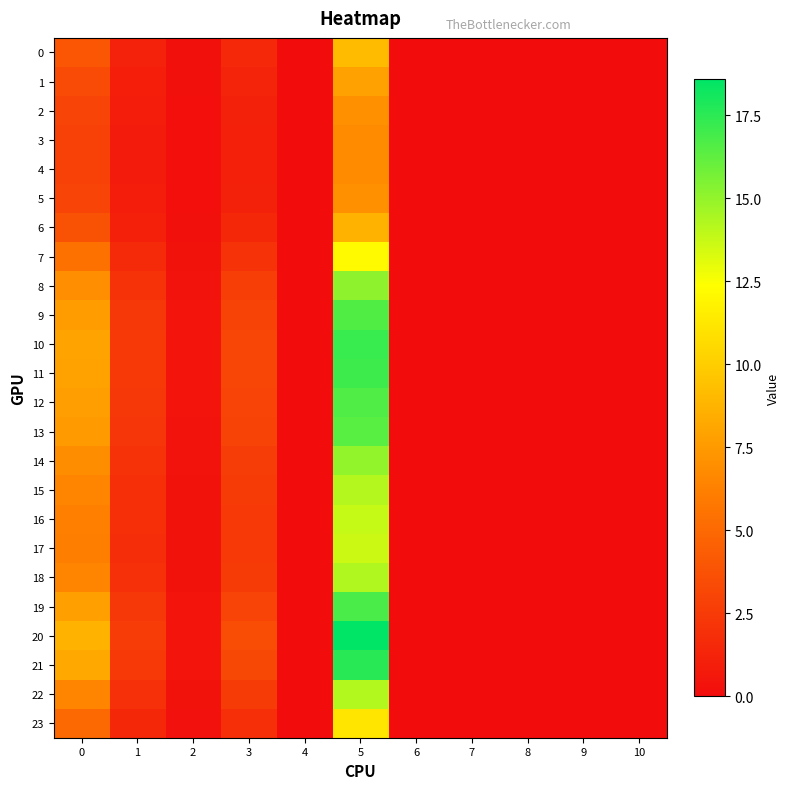

Reading left to right, what are all the values shown in this chart?

0: 0=4.0	1=1.2	2=0.2	3=1.5	4=0.0	5=9.1	6=0.0	7=0.0	8=0.0	9=0.0	10=0.0
1: 0=3.4	1=1.0	2=0.2	3=1.3	4=0.0	5=7.9	6=0.0	7=0.0	8=0.0	9=0.0	10=0.0
2: 0=3.0	1=0.9	2=0.2	3=1.1	4=0.0	5=7.1	6=0.0	7=0.0	8=0.0	9=0.0	10=0.0
3: 0=2.9	1=0.8	2=0.2	3=1.1	4=0.0	5=6.8	6=0.0	7=0.0	8=0.0	9=0.0	10=0.0
4: 0=2.8	1=0.8	2=0.2	3=1.1	4=0.0	5=6.8	6=0.0	7=0.0	8=0.0	9=0.0	10=0.0
5: 0=3.0	1=0.9	2=0.2	3=1.1	4=0.0	5=7.1	6=0.0	7=0.0	8=0.0	9=0.0	10=0.0
6: 0=3.8	1=1.1	2=0.2	3=1.4	4=0.0	5=8.7	6=0.0	7=0.0	8=0.0	9=0.0	10=0.0
7: 0=5.5	1=1.6	2=0.3	3=2.1	4=0.0	5=12.2	6=0.0	7=0.0	8=0.0	9=0.0	10=0.0
8: 0=6.9	1=2.1	2=0.4	3=2.7	4=0.0	5=15.1	6=0.0	7=0.0	8=0.0	9=0.0	10=0.0
9: 0=7.7	1=2.3	2=0.4	3=3.0	4=0.0	5=16.6	6=0.0	7=0.0	8=0.0	9=0.0	10=0.0
10: 0=8.0	1=2.4	2=0.4	3=3.1	4=0.0	5=17.2	6=0.0	7=0.0	8=0.0	9=0.0	10=0.0
11: 0=7.9	1=2.4	2=0.4	3=3.1	4=0.0	5=17.1	6=0.0	7=0.0	8=0.0	9=0.0	10=0.0
12: 0=7.7	1=2.3	2=0.4	3=3.0	4=0.0	5=16.7	6=0.0	7=0.0	8=0.0	9=0.0	10=0.0
13: 0=7.6	1=2.3	2=0.4	3=3.0	4=0.0	5=16.4	6=0.0	7=0.0	8=0.0	9=0.0	10=0.0
14: 0=6.9	1=2.0	2=0.4	3=2.7	4=0.0	5=15.0	6=0.0	7=0.0	8=0.0	9=0.0	10=0.0
15: 0=6.5	1=1.9	2=0.3	3=2.5	4=0.0	5=14.2	6=0.0	7=0.0	8=0.0	9=0.0	10=0.0
16: 0=6.3	1=1.9	2=0.3	3=2.4	4=0.0	5=13.8	6=0.0	7=0.0	8=0.0	9=0.0	10=0.0
17: 0=6.2	1=1.8	2=0.3	3=2.4	4=0.0	5=13.6	6=0.0	7=0.0	8=0.0	9=0.0	10=0.0
18: 0=6.5	1=1.9	2=0.3	3=2.5	4=0.0	5=14.3	6=0.0	7=0.0	8=0.0	9=0.0	10=0.0
19: 0=7.8	1=2.3	2=0.4	3=3.0	4=0.0	5=16.8	6=0.0	7=0.0	8=0.0	9=0.0	10=0.0
20: 0=8.7	1=2.6	2=0.5	3=3.4	4=0.0	5=18.6	6=0.0	7=0.0	8=0.0	9=0.0	10=0.0
21: 0=8.2	1=2.4	2=0.4	3=3.2	4=0.0	5=17.6	6=0.0	7=0.0	8=0.0	9=0.0	10=0.0
22: 0=6.5	1=1.9	2=0.3	3=2.5	4=0.0	5=14.3	6=0.0	7=0.0	8=0.0	9=0.0	10=0.0
23: 0=5.0	1=1.5	2=0.3	3=1.9	4=0.0	5=11.2	6=0.0	7=0.0	8=0.0	9=0.0	10=0.0